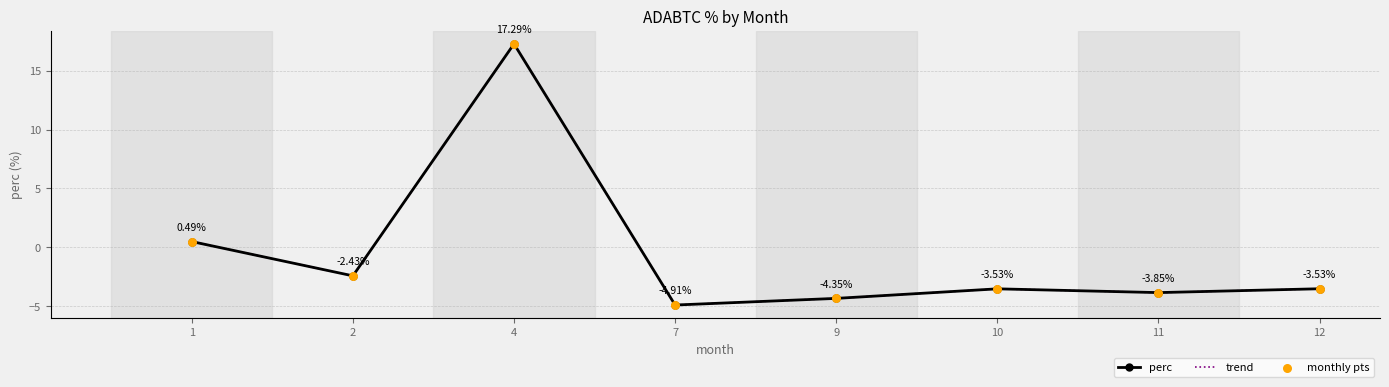

What are all the series names shown in the legend?

perc, trend, monthly pts